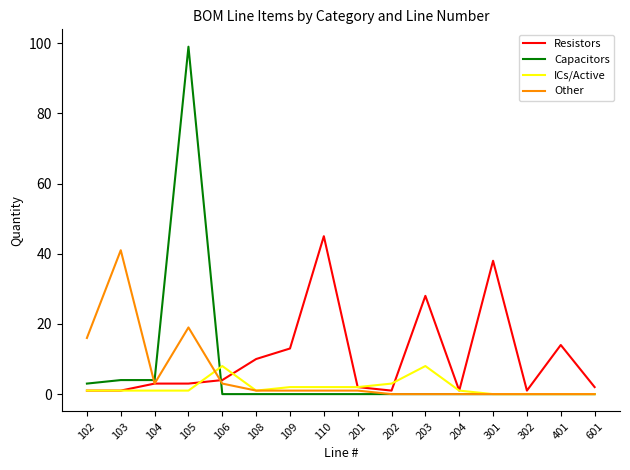

What is the total value across all series at 301?

38